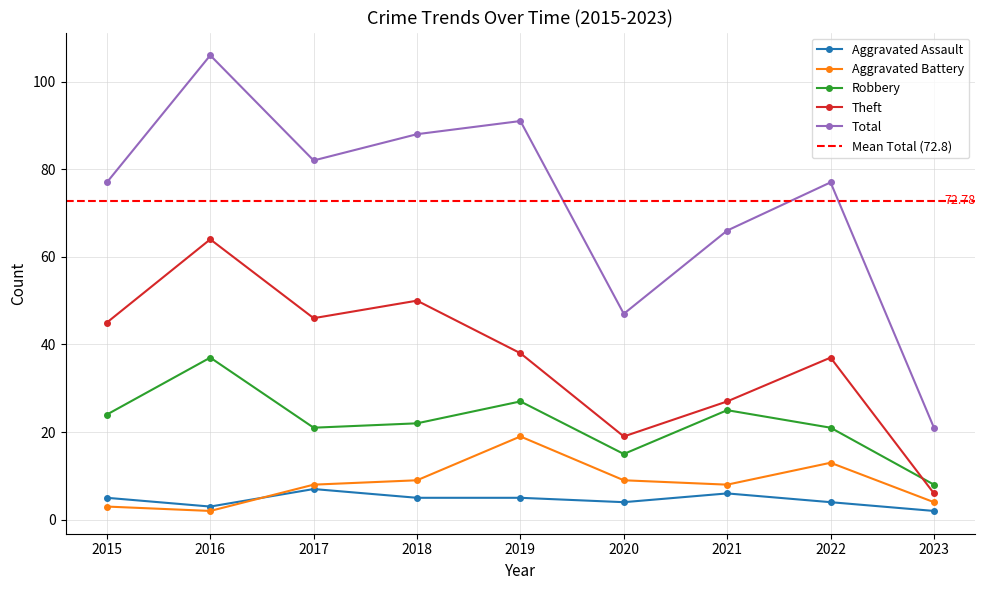

What is the approximate value of Robbery at 2022, to the nearest 5?

20